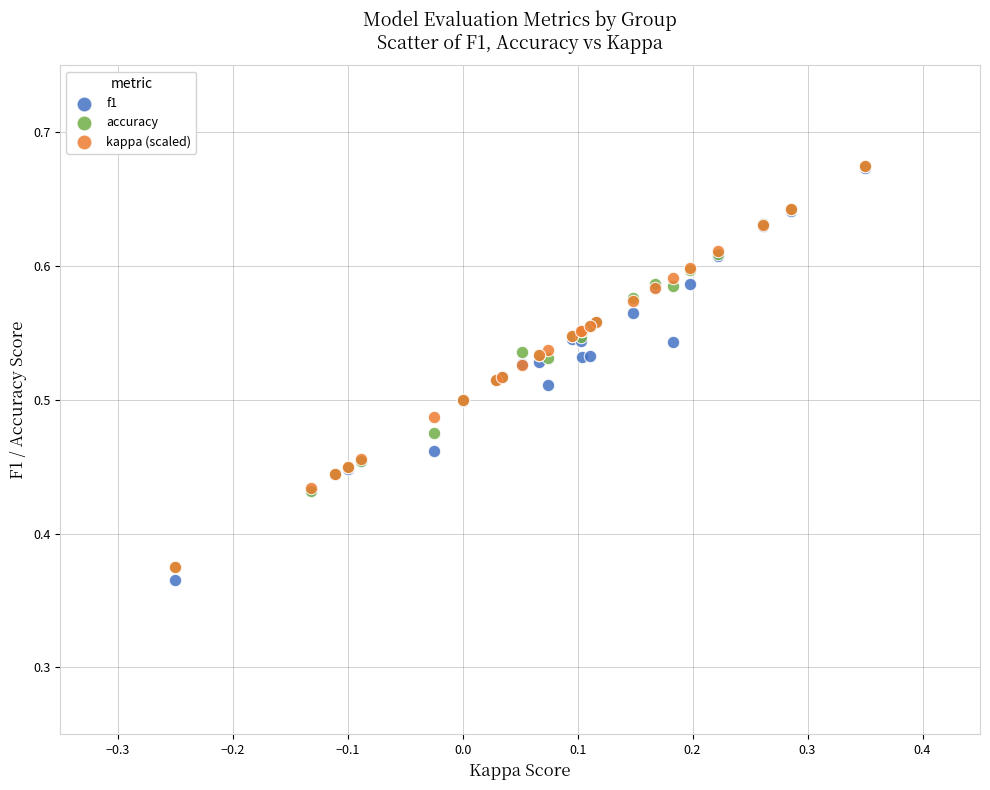

Which series has the widest spread of Y values?

f1